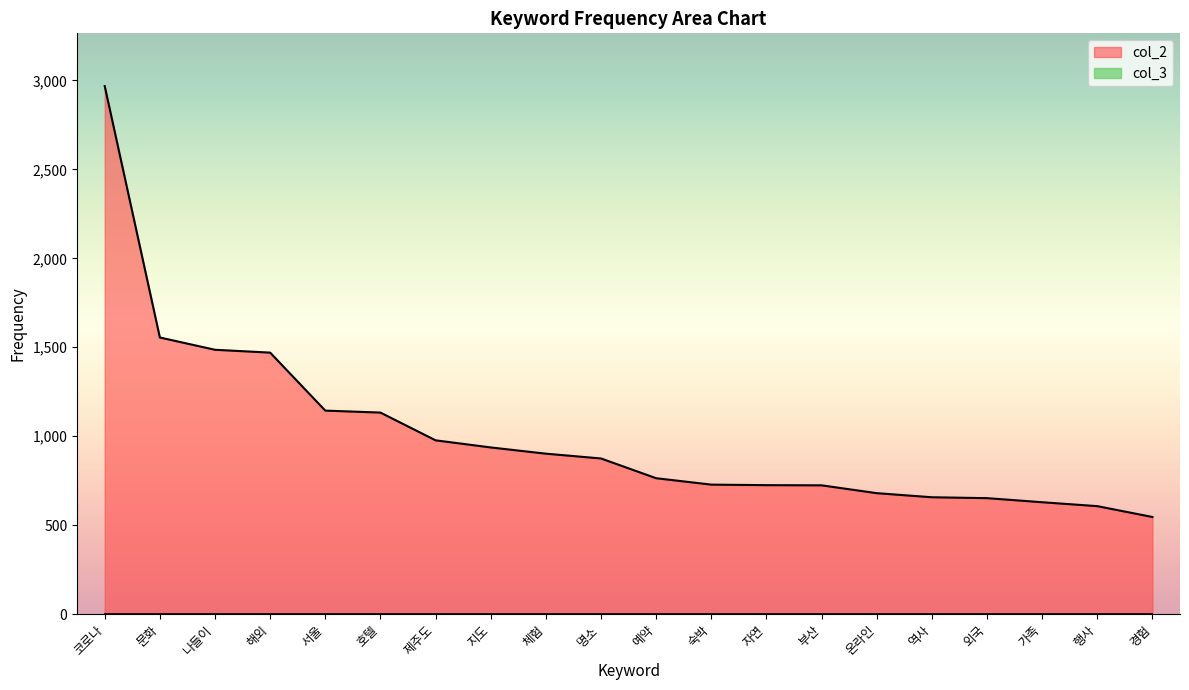

List the labels in order of value, largest first.

코로나, 문화, 나들이, 해외, 서울, 호텔, 제주도, 지도, 체험, 명소, 예약, 숙박, 자연, 부산, 온라인, 역사, 외국, 가족, 행사, 경험